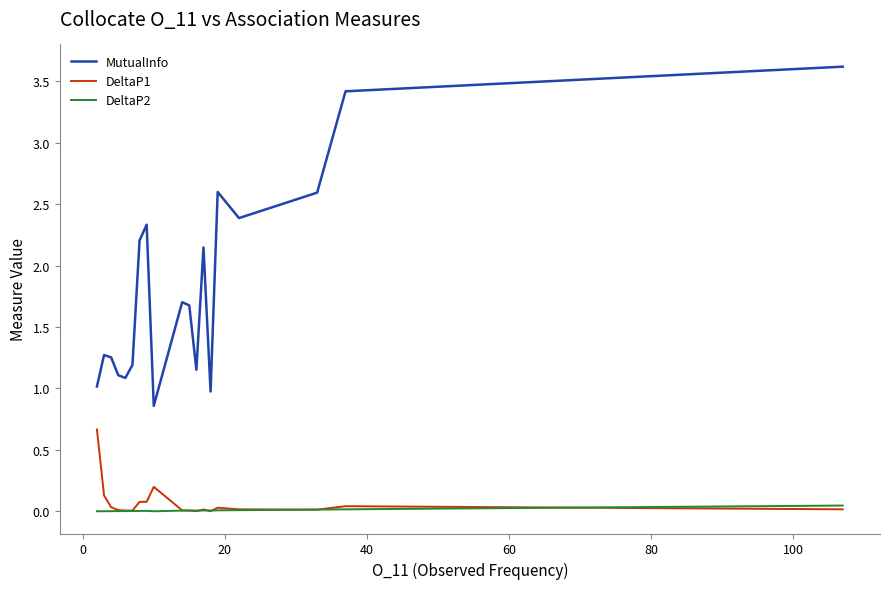

True or false: MutualInfo and DeltaP1 cross at least once.

False